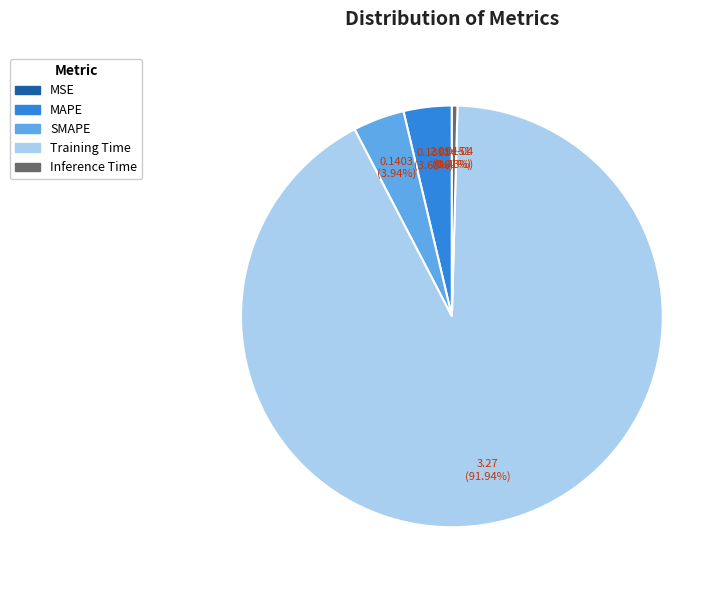

Which category has the biggest portion of the pie?

Training Time